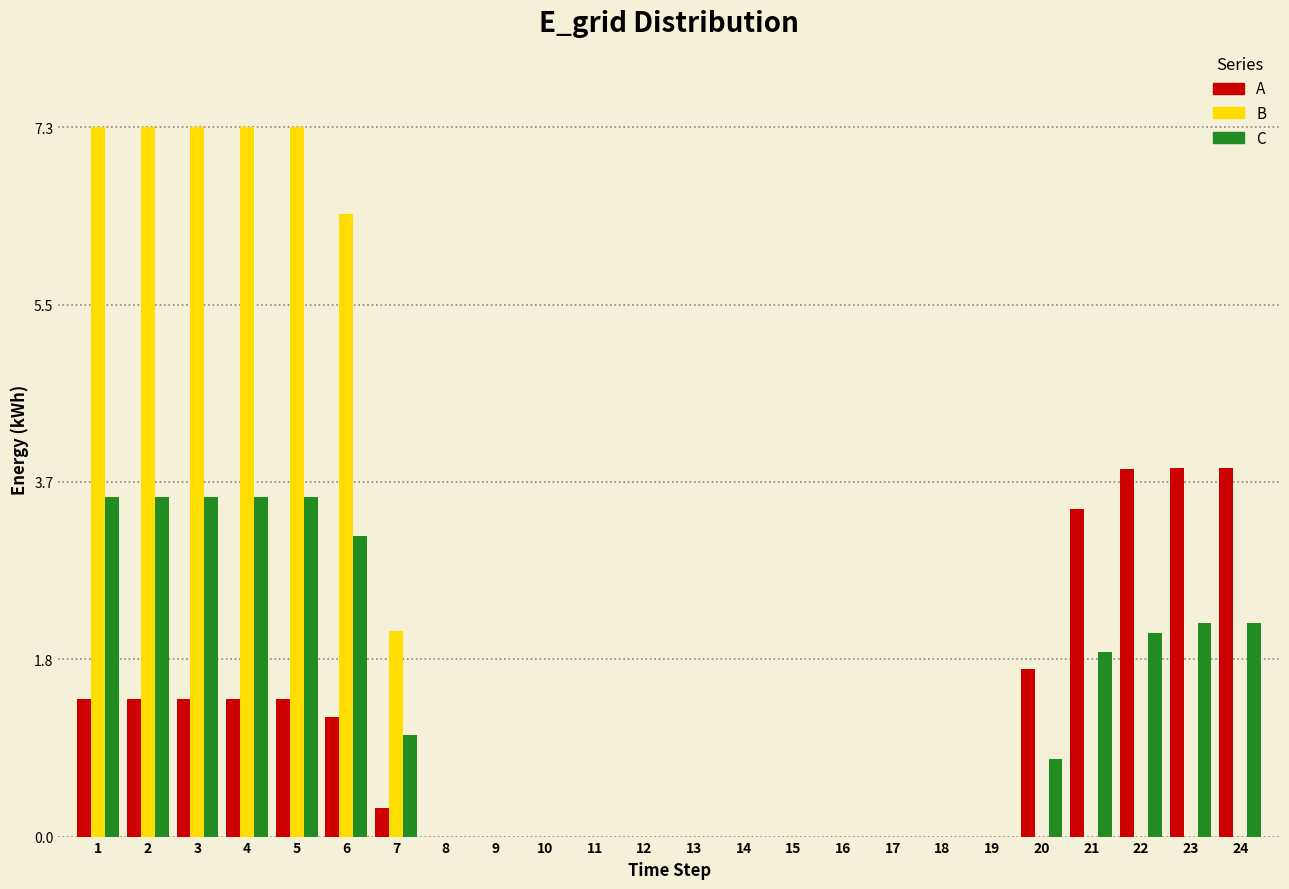

What is the greatest value displayed?

7.3